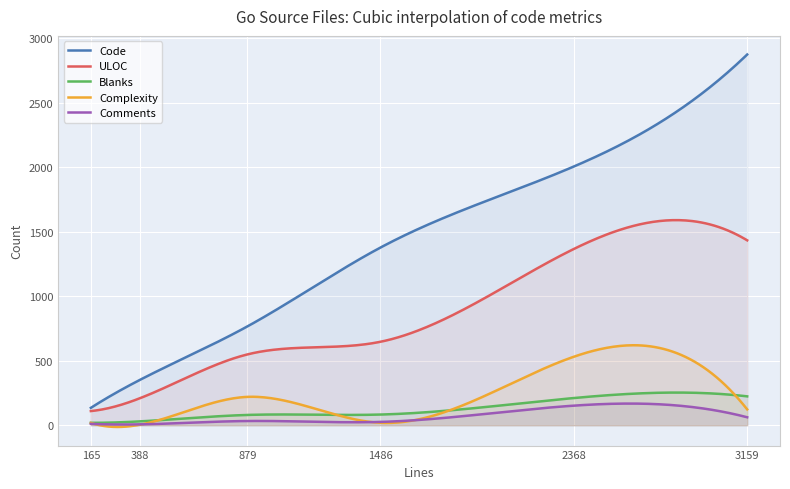

What are all the series names shown in the legend?

Code, ULOC, Blanks, Complexity, Comments